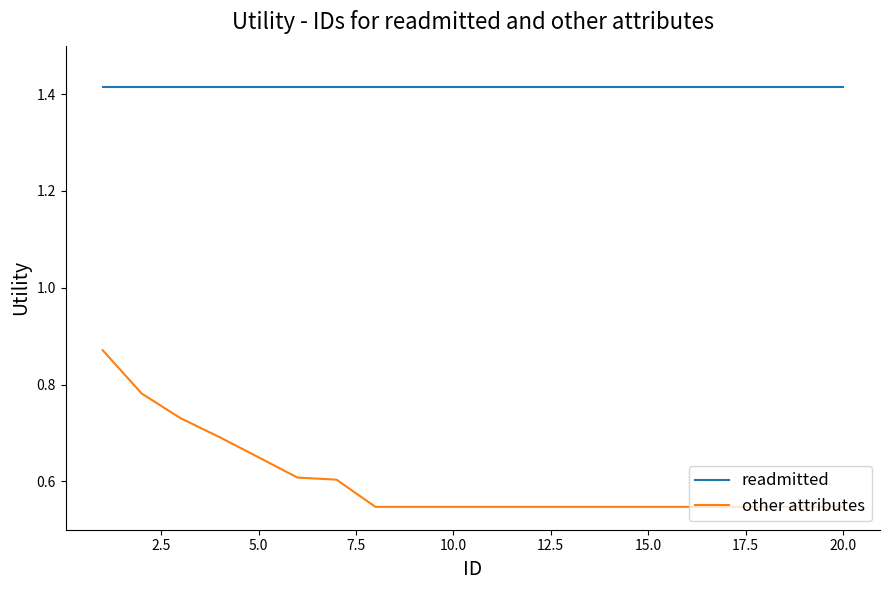

Which series has the widest spread of values?

other attributes